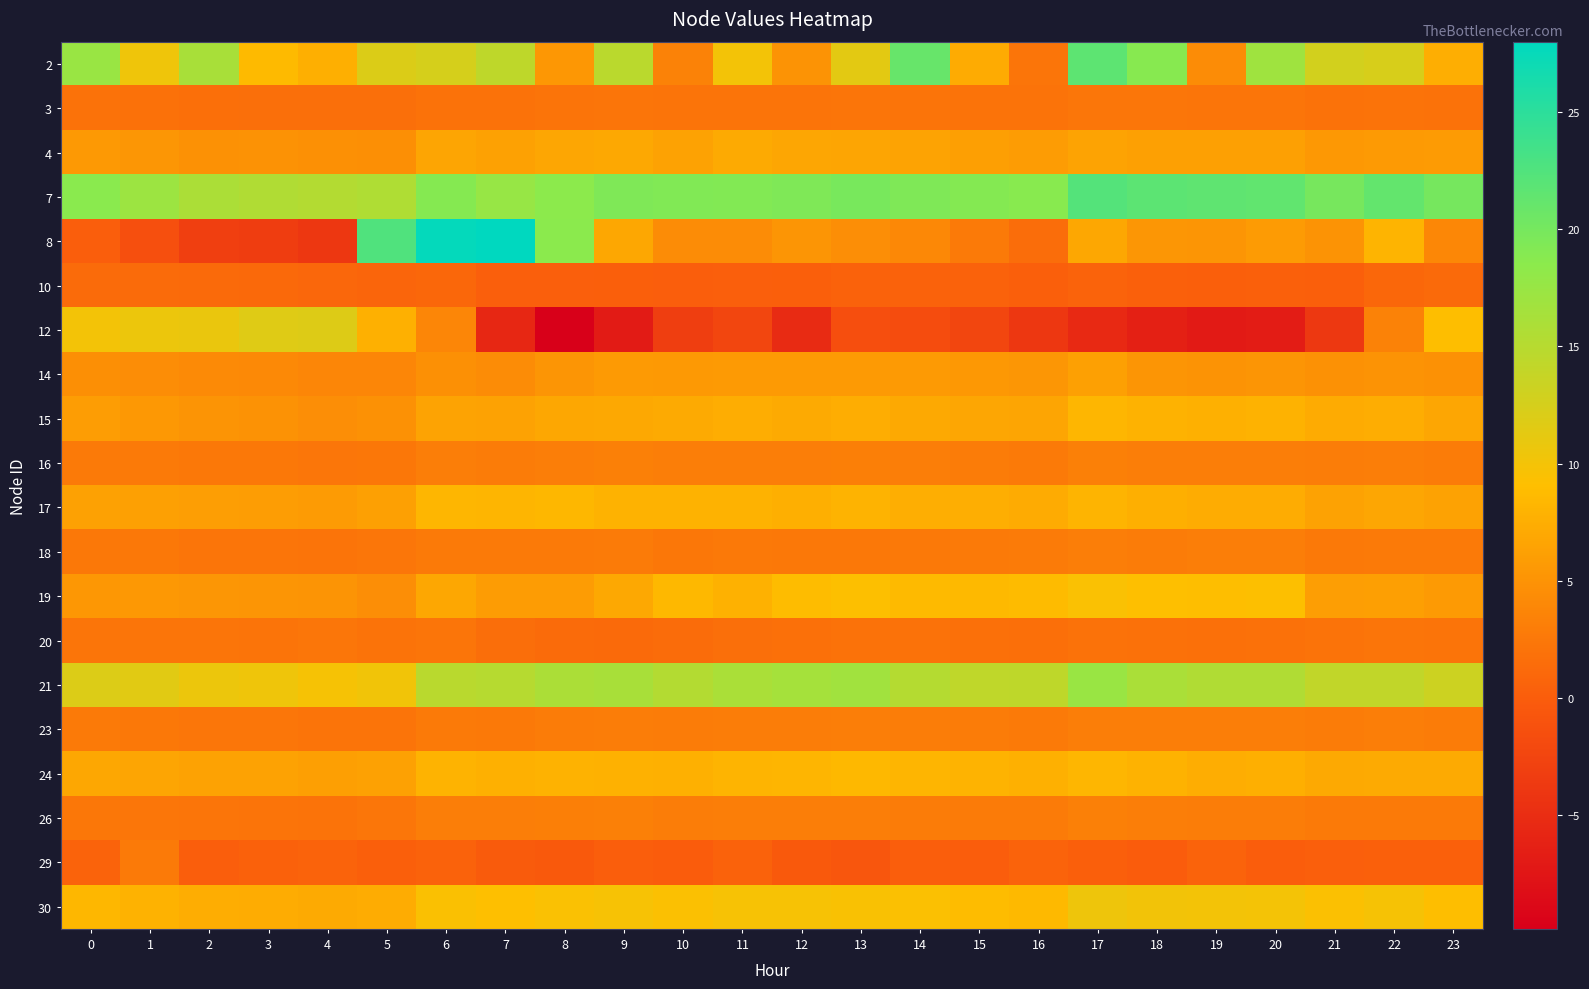

What is the total value across all series at 23?

116.2